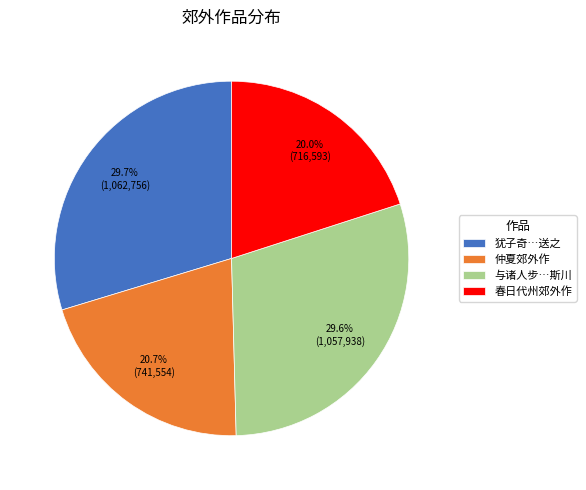

To the nearest percent, what is the average slice percentage?

25%